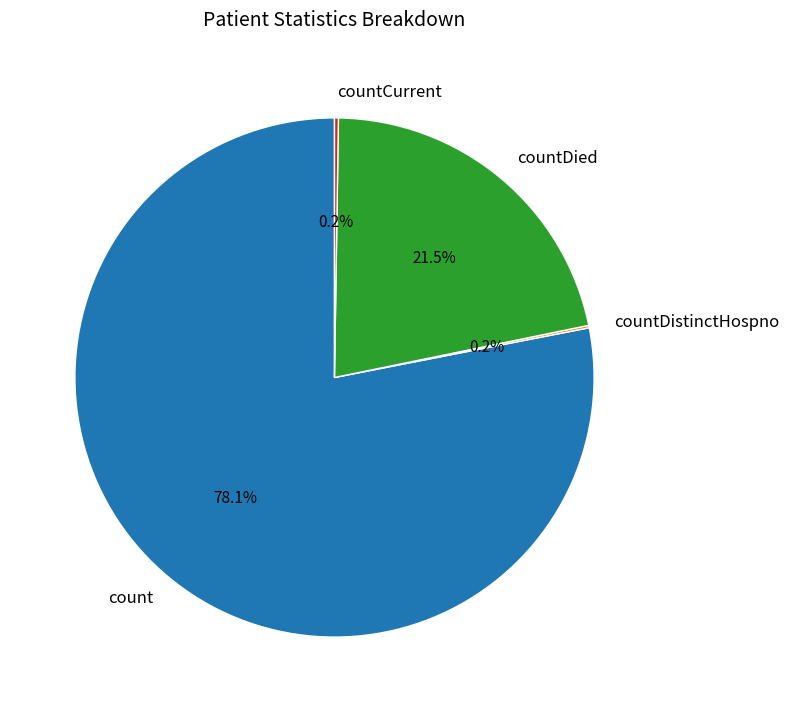

To the nearest percent, what is the average slice percentage?

25%